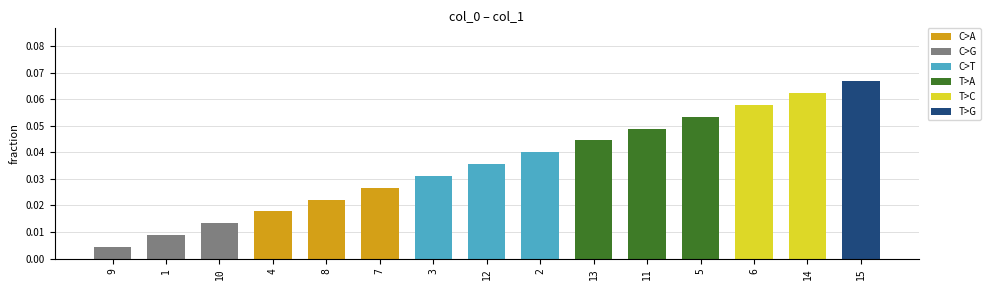

Which has a higher value, 2 or 11?

11